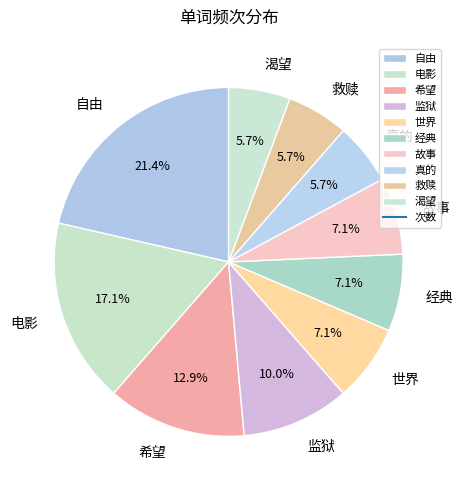

Does any single category account for the majority?

No